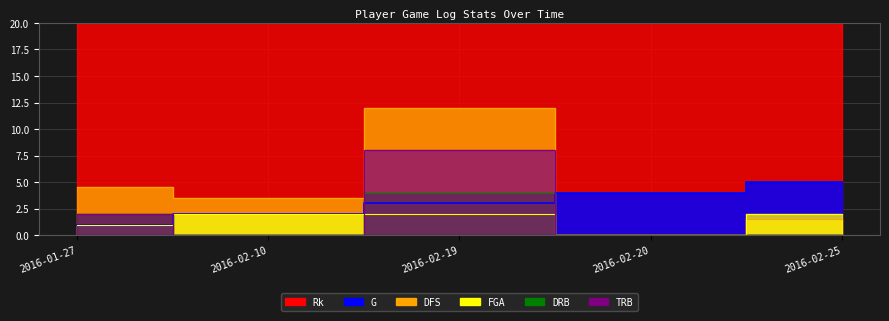

How many distinct data groups are displayed?

6